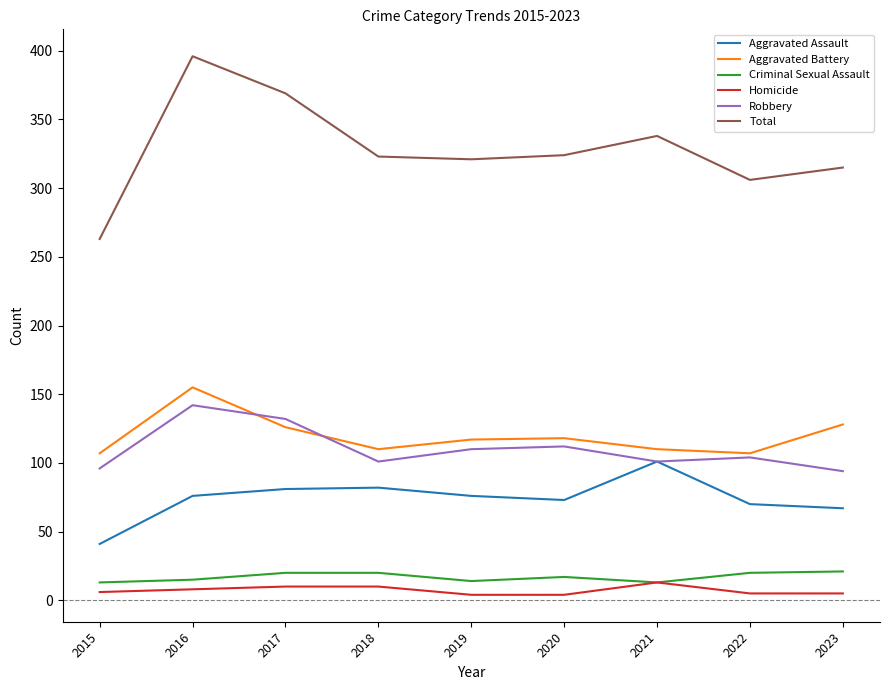

At which category is the sum across all series the highest?

2016